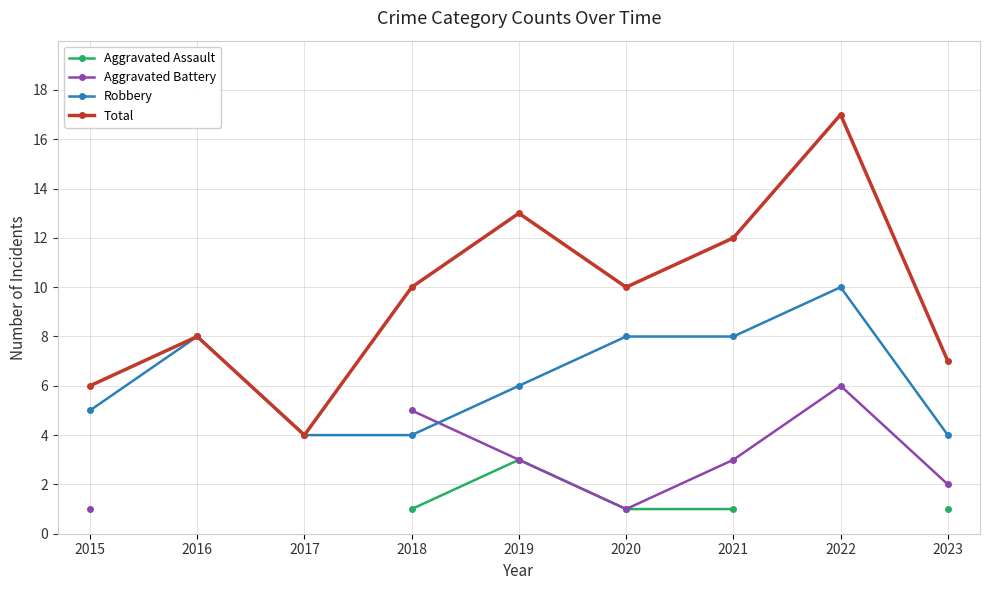

At which category is the sum across all series the highest?

2019